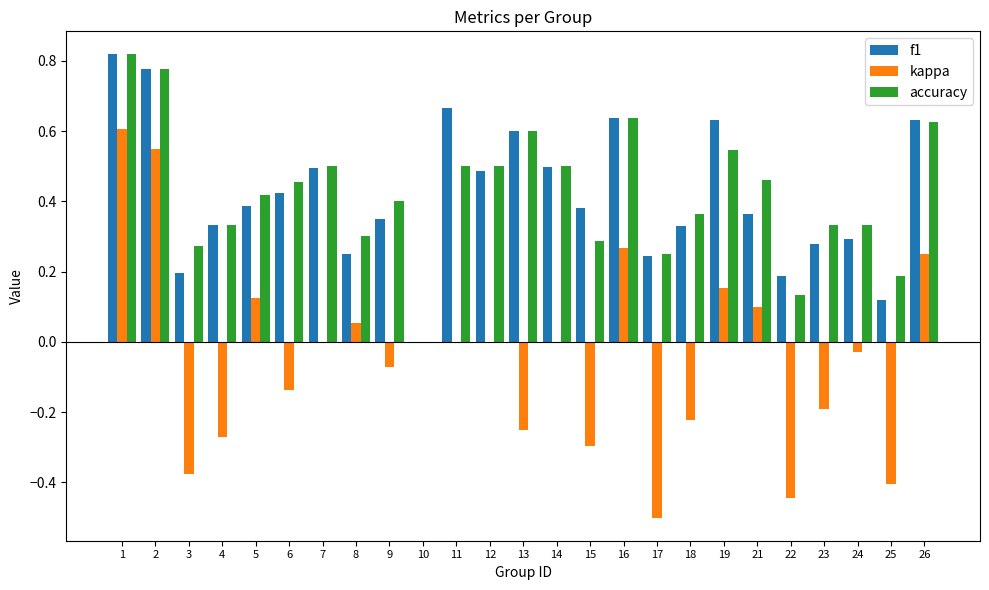

At which category is the sum across all series the highest?

1